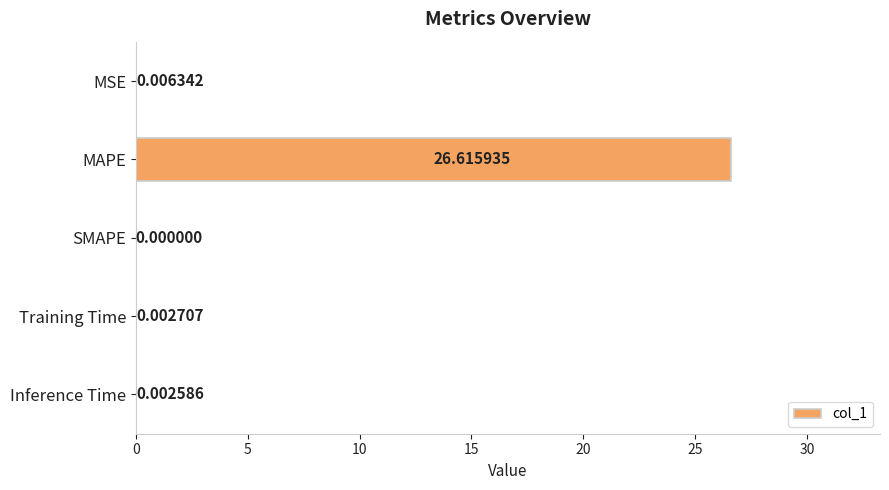

What is the sum of all values?

26.6